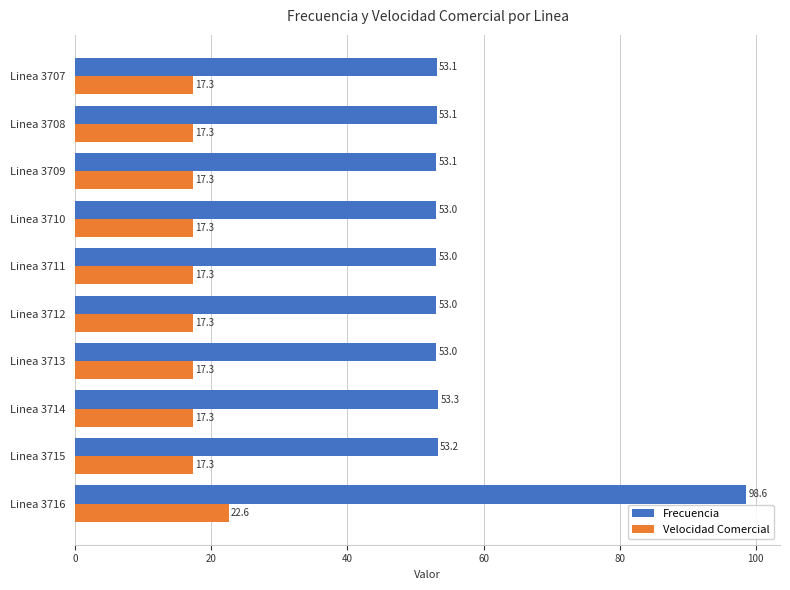

Between Linea 3713 and Linea 3714, which series saw the biggest shift?

Frecuencia